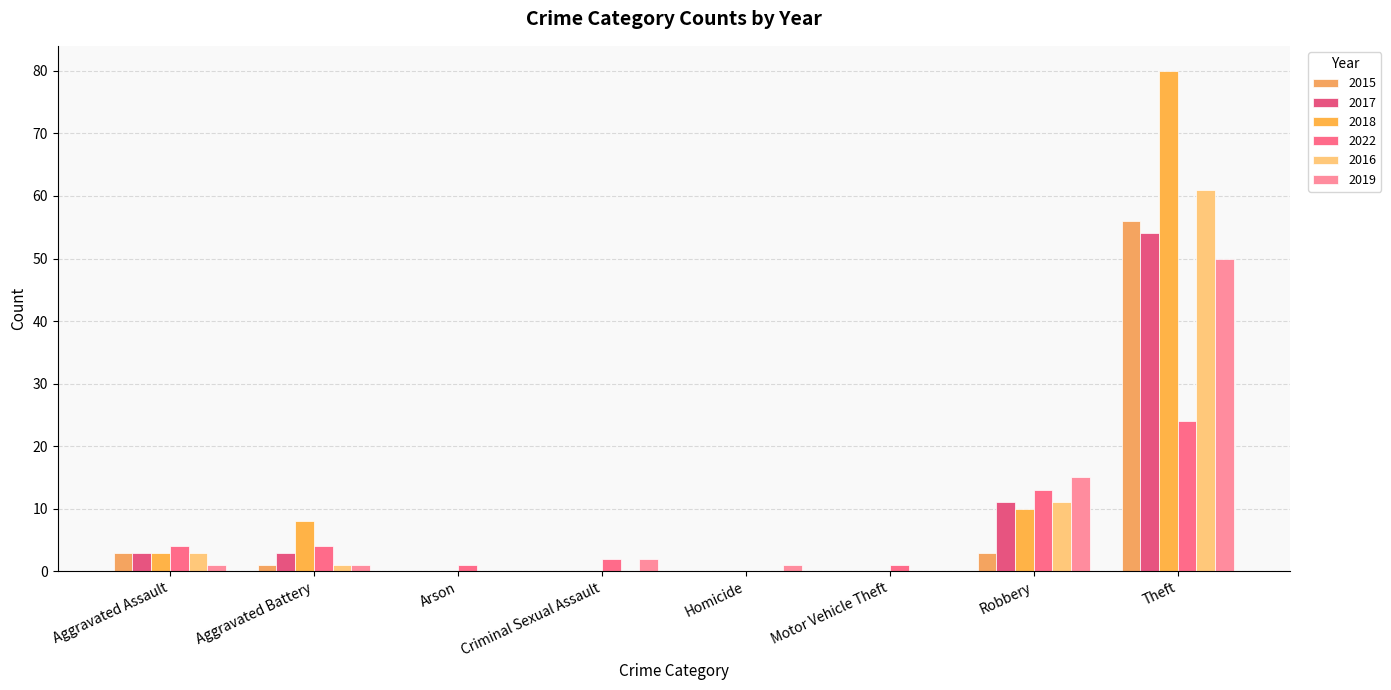

At which label is 2017 closest to 27?

Robbery